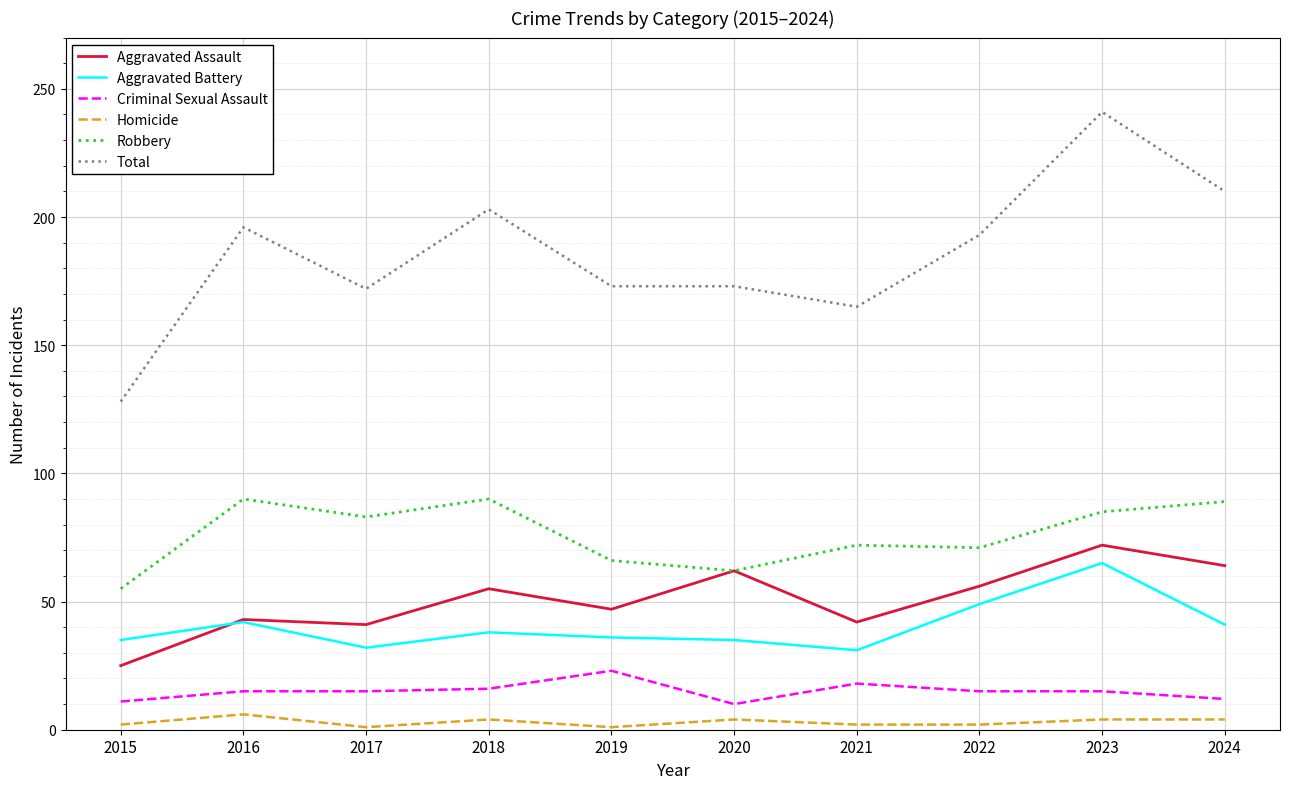

What is the maximum value shown in the chart?

241